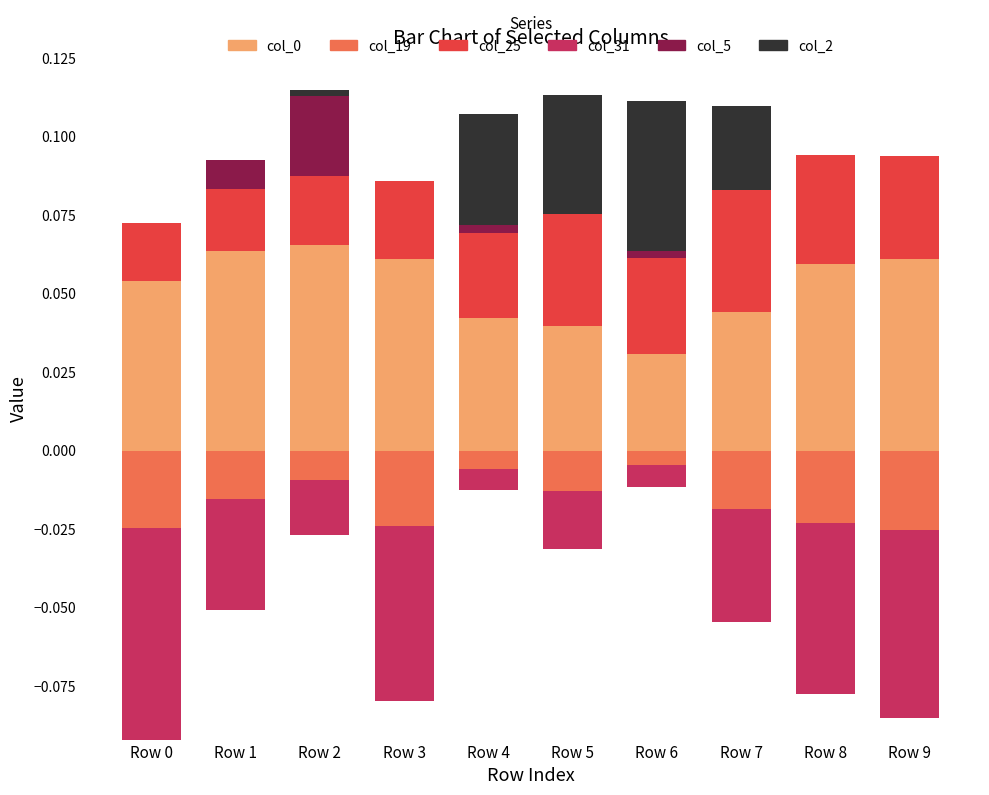

Rank the categories by col_5 value from lowest to highest.

Row 0, Row 3, Row 5, Row 7, Row 8, Row 9, Row 6, Row 4, Row 1, Row 2